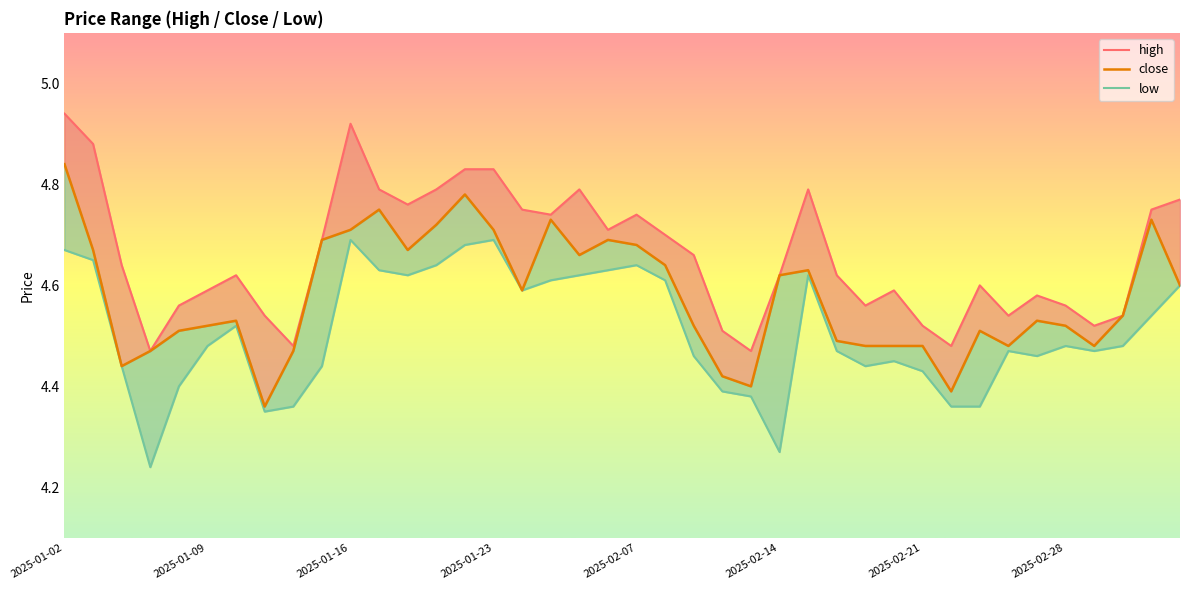

The low series shows 4.6 at 2025-02-17. True or false?

True